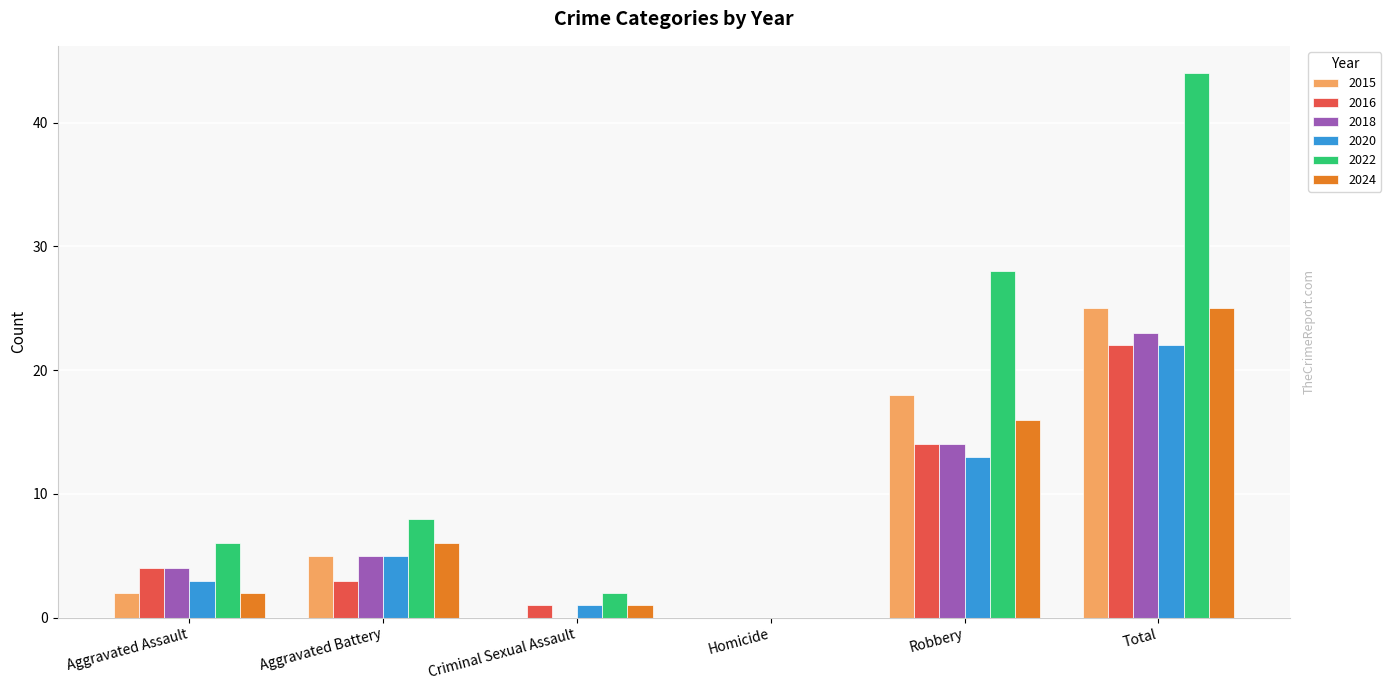

Does the chart contain stacked bars?

No